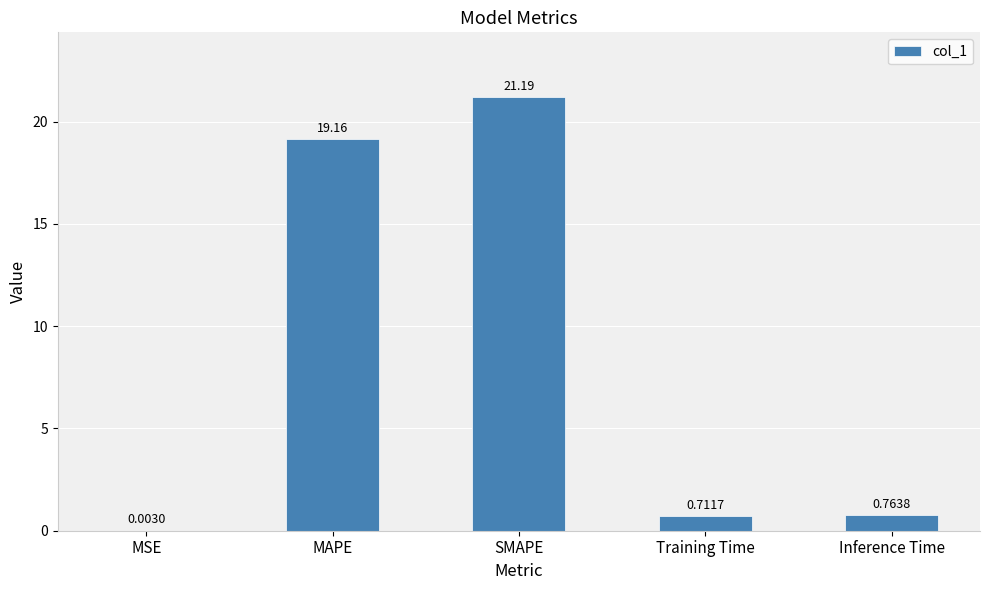

What is the change in value from MSE to SMAPE?

+21.2